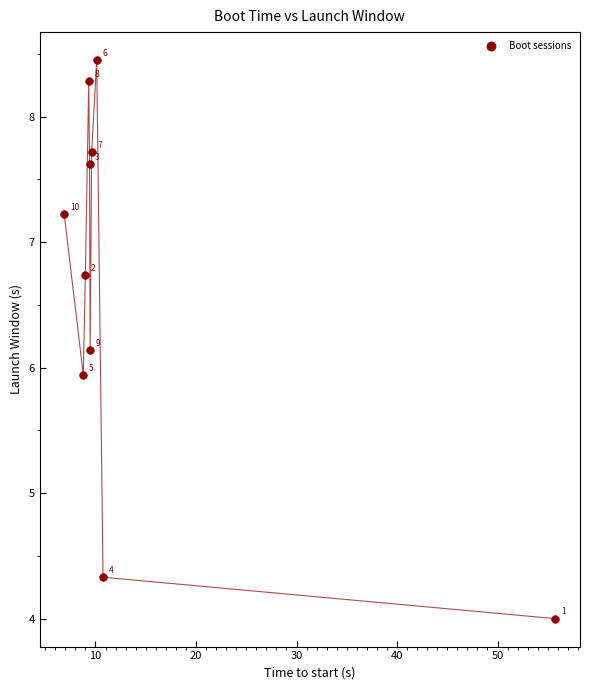

What is the average X value?

13.9